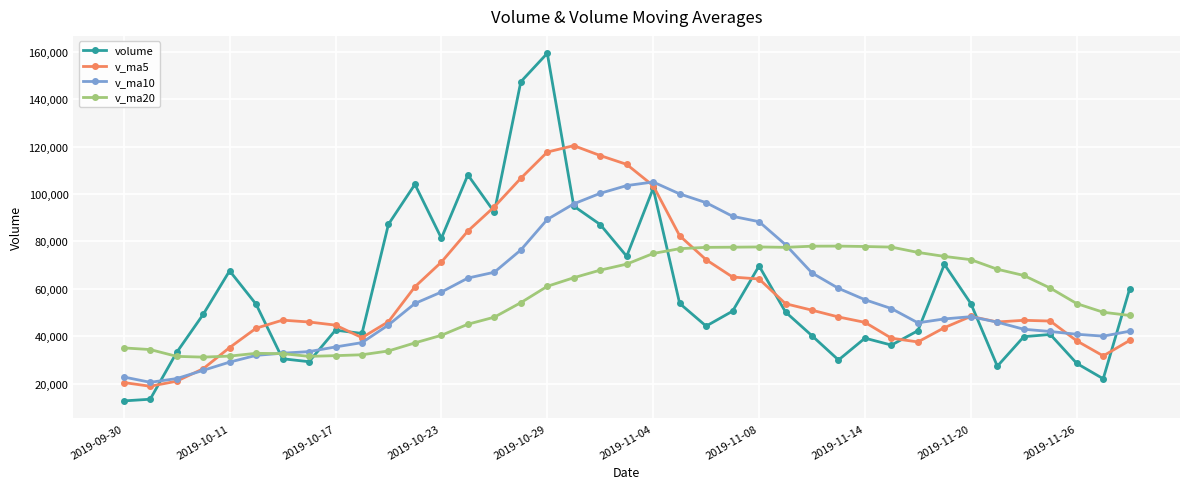

Which series has the widest spread of values?

volume